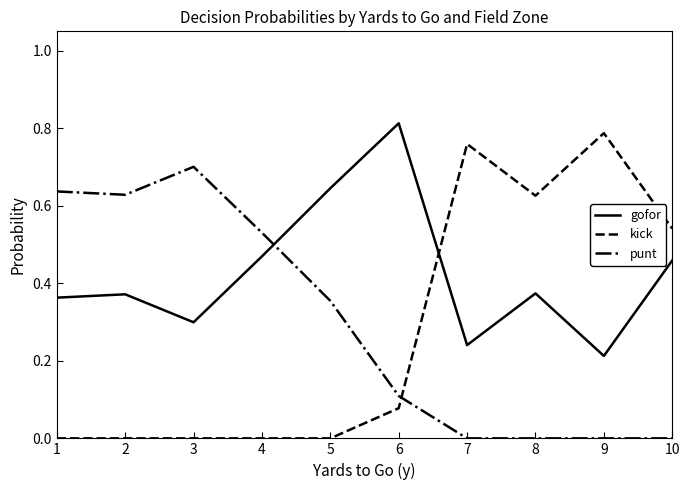

True or false: kick has a value of 0.0 at 4.

True